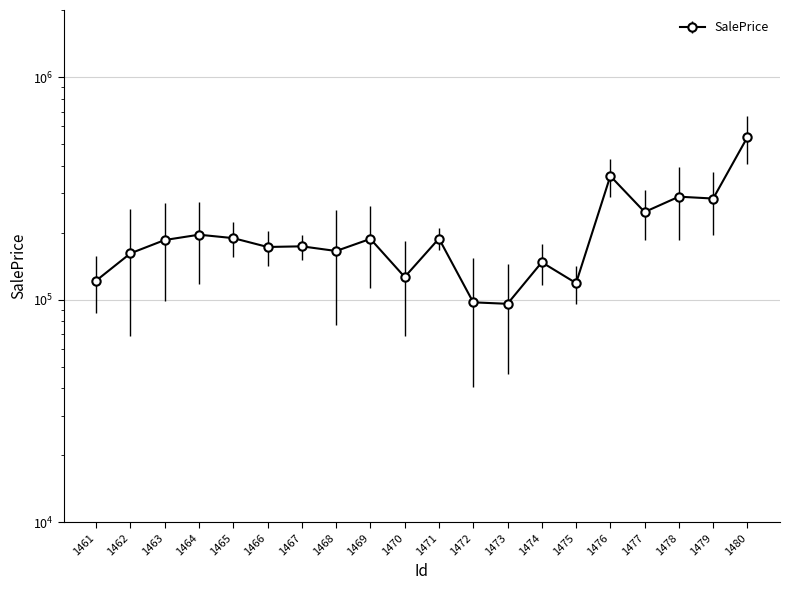

What is the difference between the second highest and minimum values?

263526.0